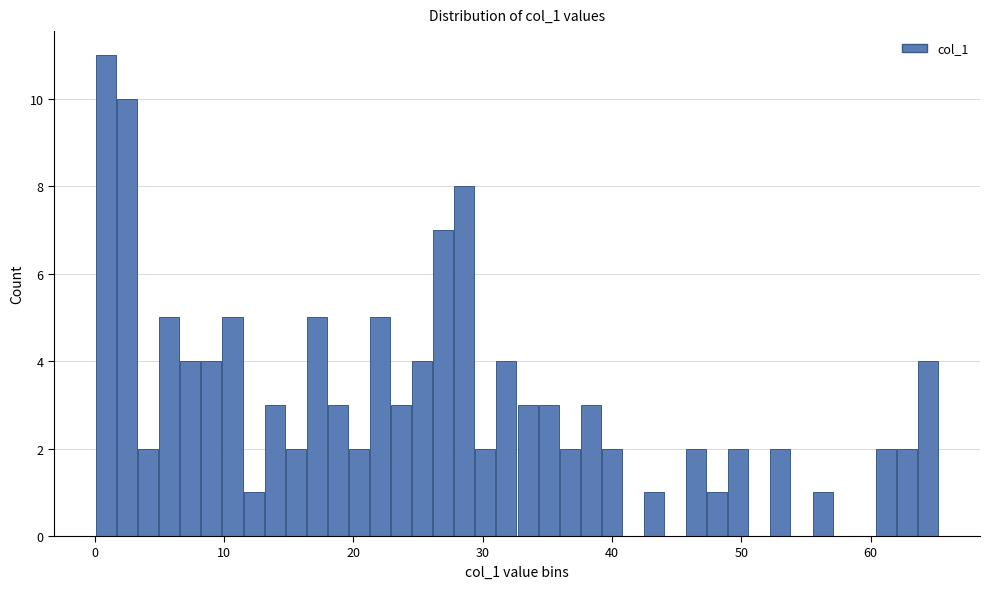

Read against the x-axis, roughly where is the centre of the tallest bar?

1